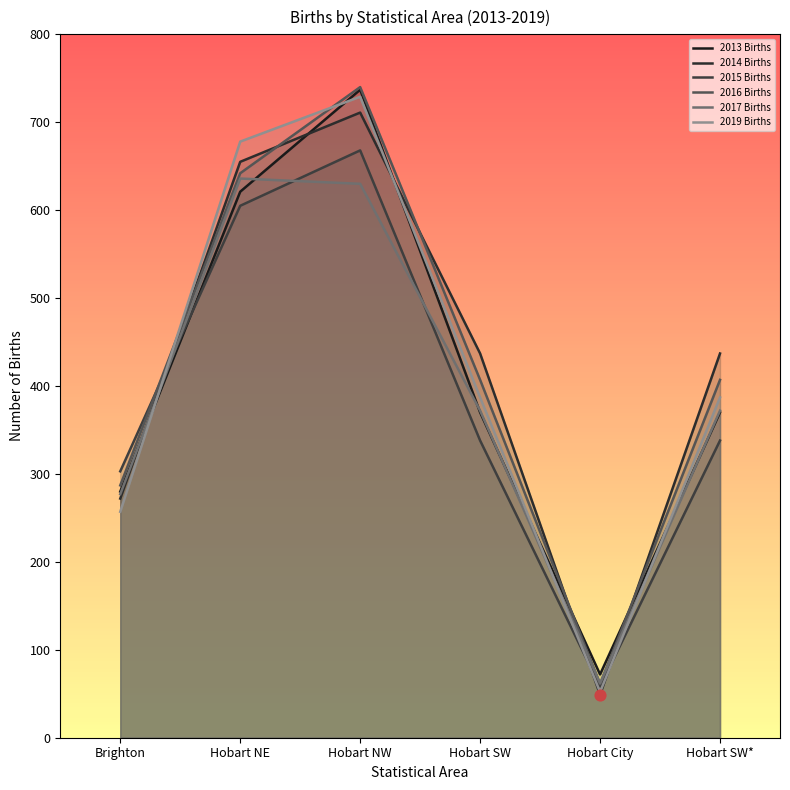

Which series reaches the minimum Y coordinate?

2014 Births